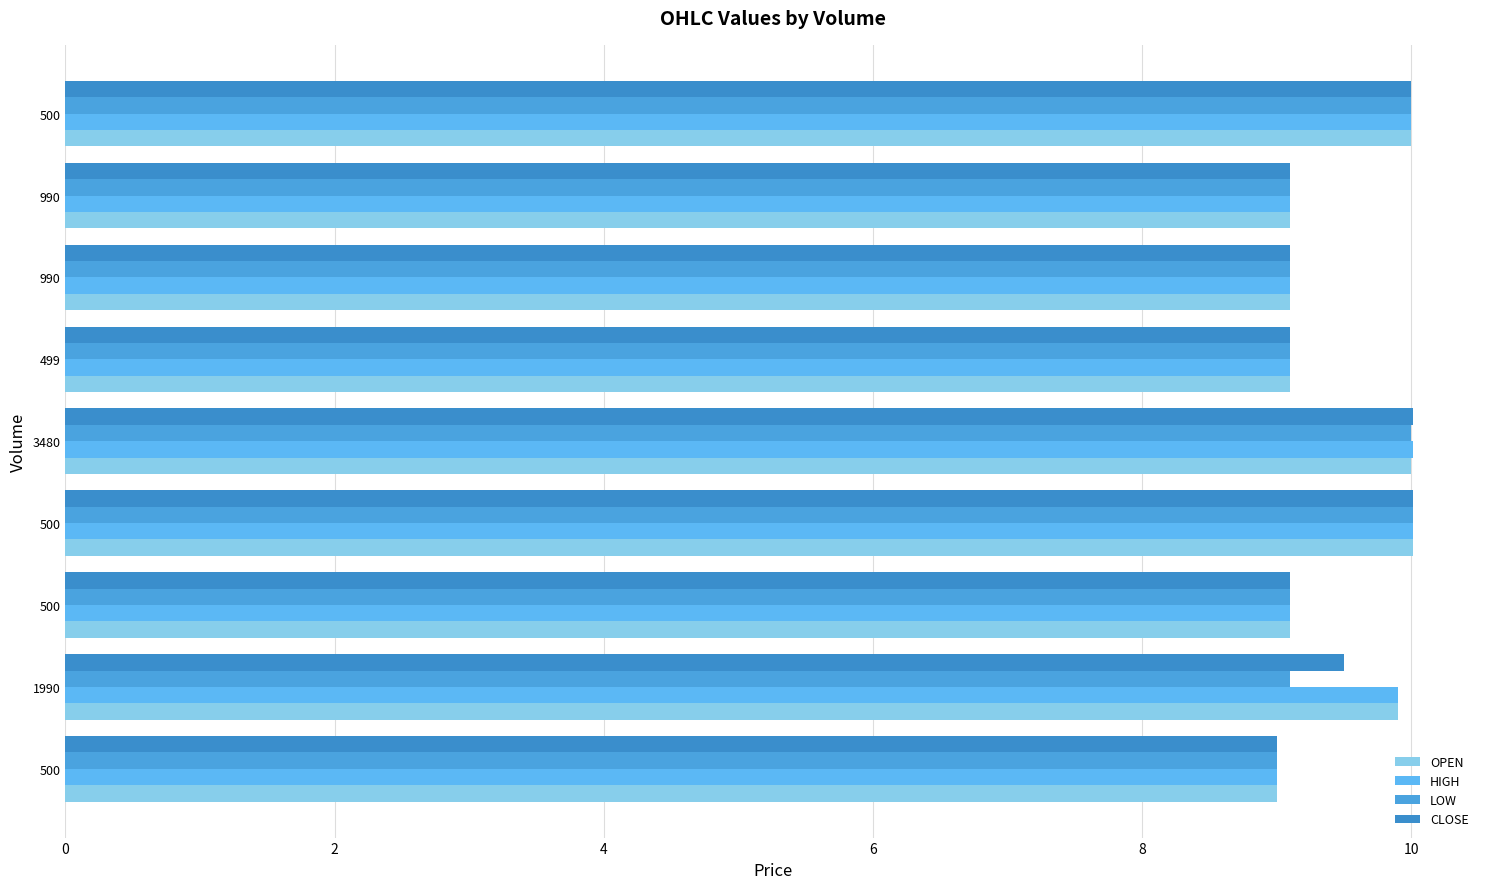

What are all the series names shown in the legend?

OPEN, HIGH, LOW, CLOSE